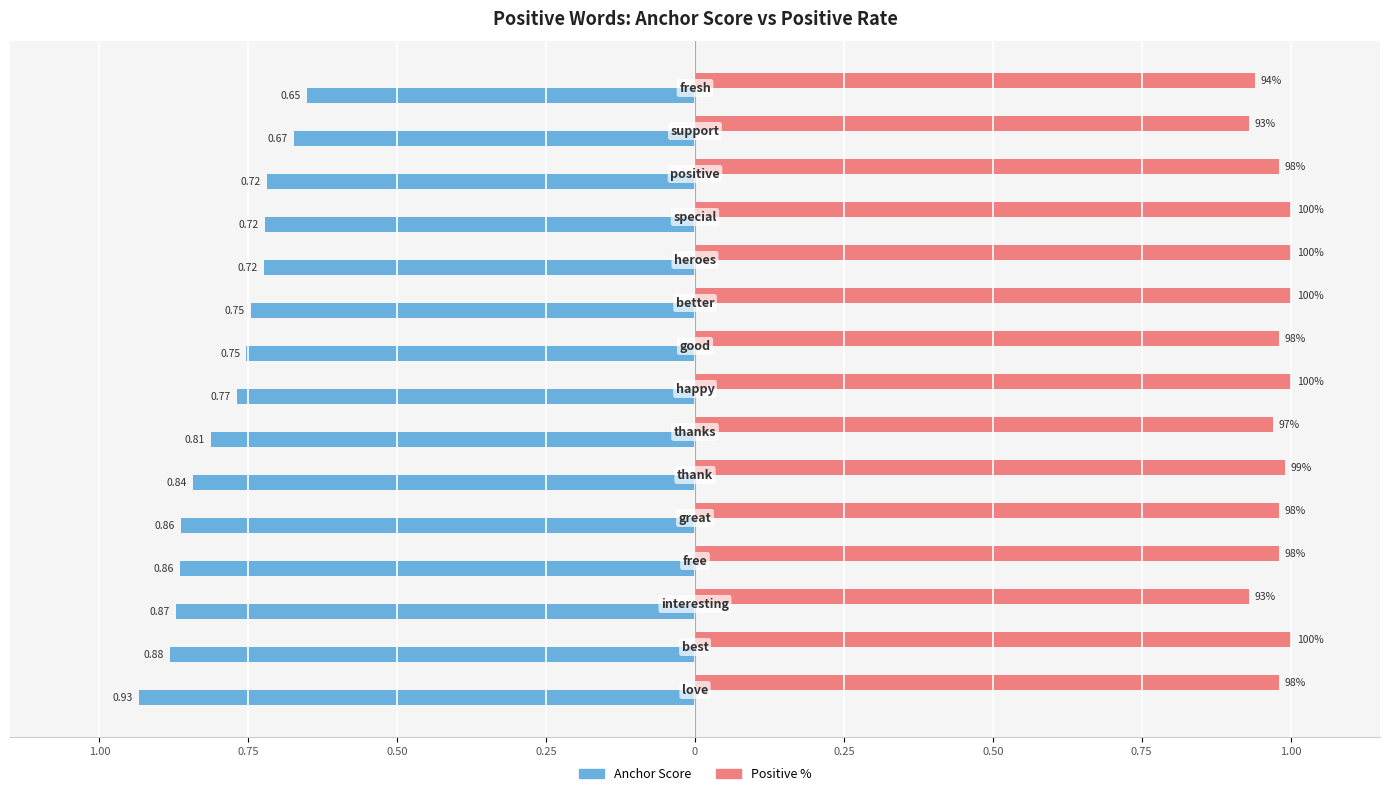

How many groups of bars are there?

15